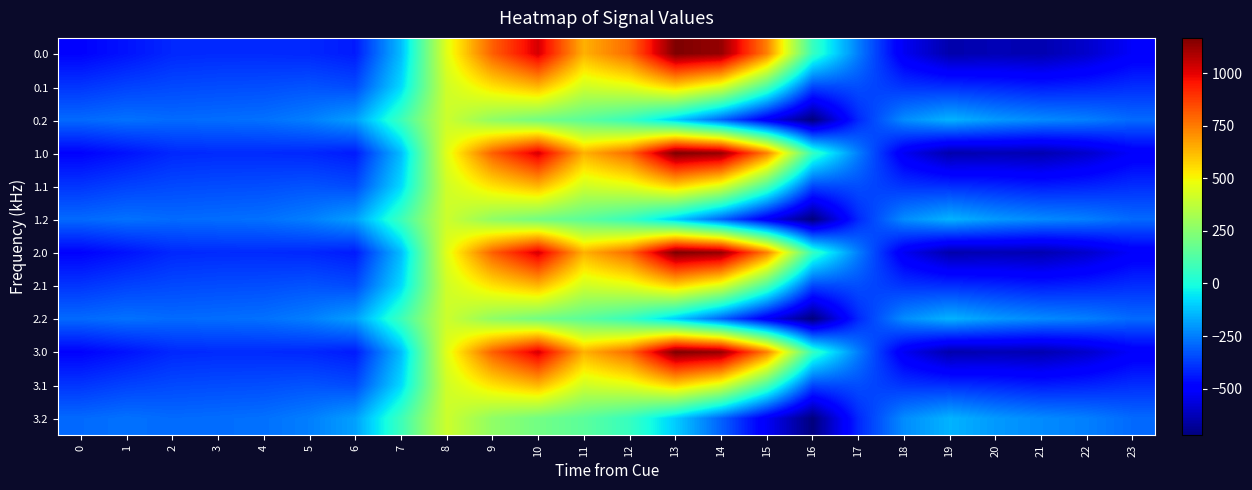

Count the number of categories in the chart.

24